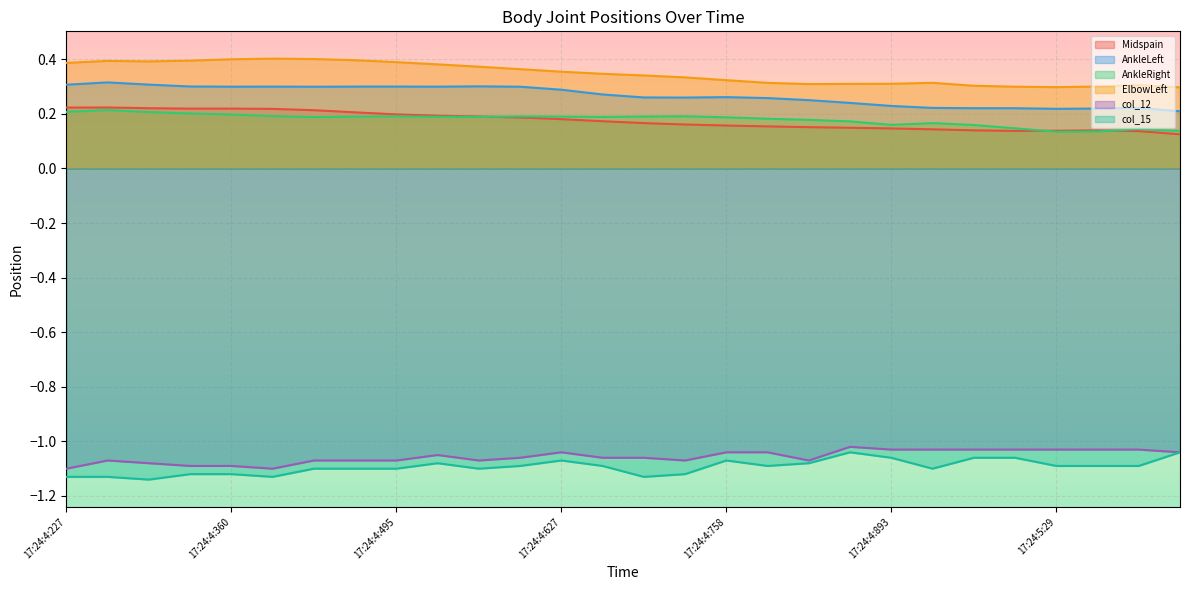

At 17:24:4:758, list the series in order from smallest to largest.

col_15, col_12, Midspain, AnkleRight, AnkleLeft, ElbowLeft